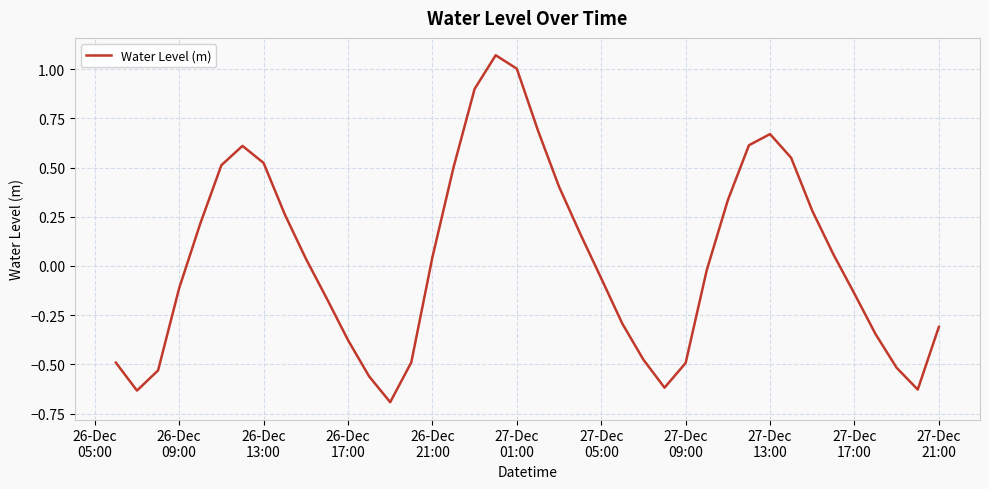

What is the smallest value displayed?

-0.7